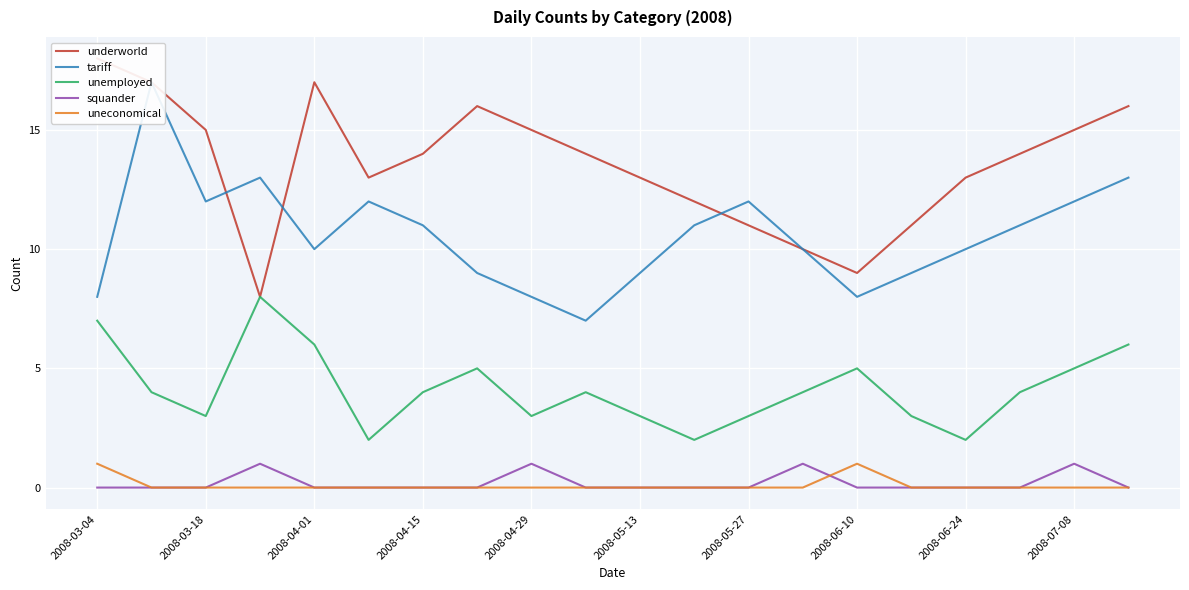

What is the average value of the tariff series?

11